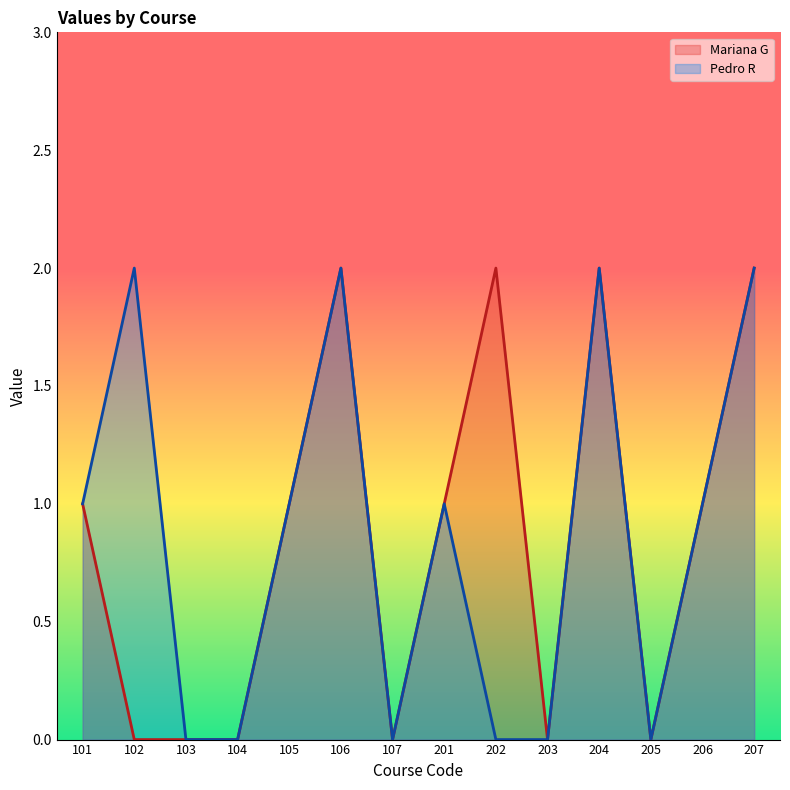

How many Mariana G values are between 0 and 2?

14